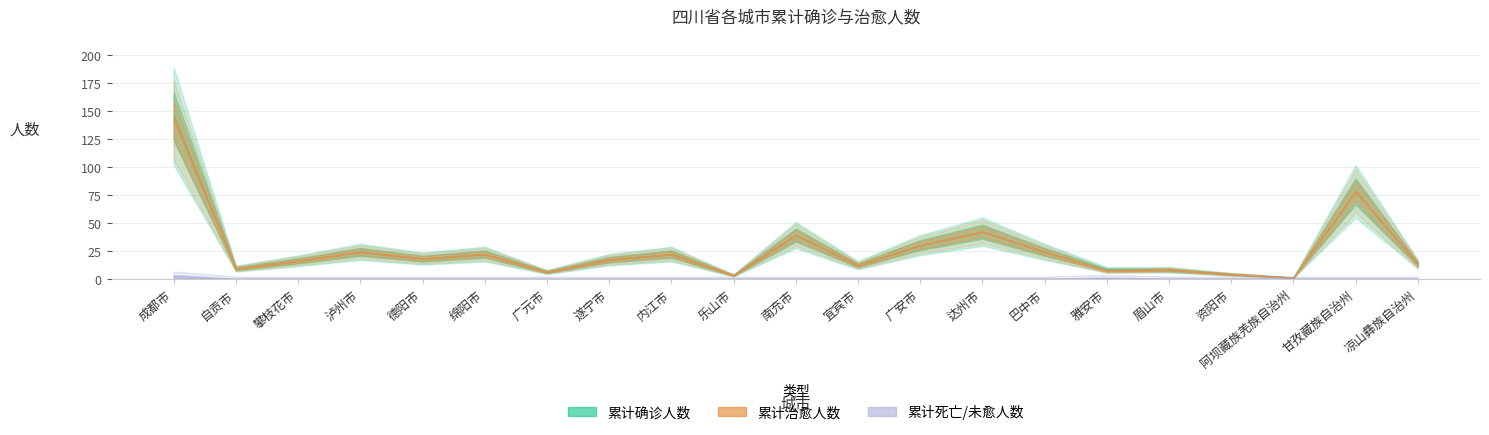

True or false: 累计确诊人数 and 累计治愈人数 intersect in this chart.

False